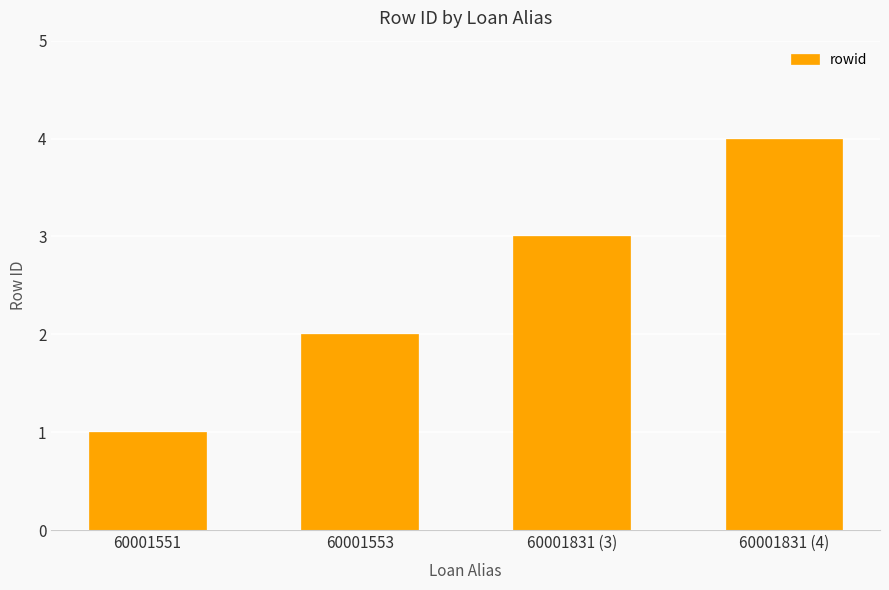

Is it true that the value at 60001553 is 2?

True